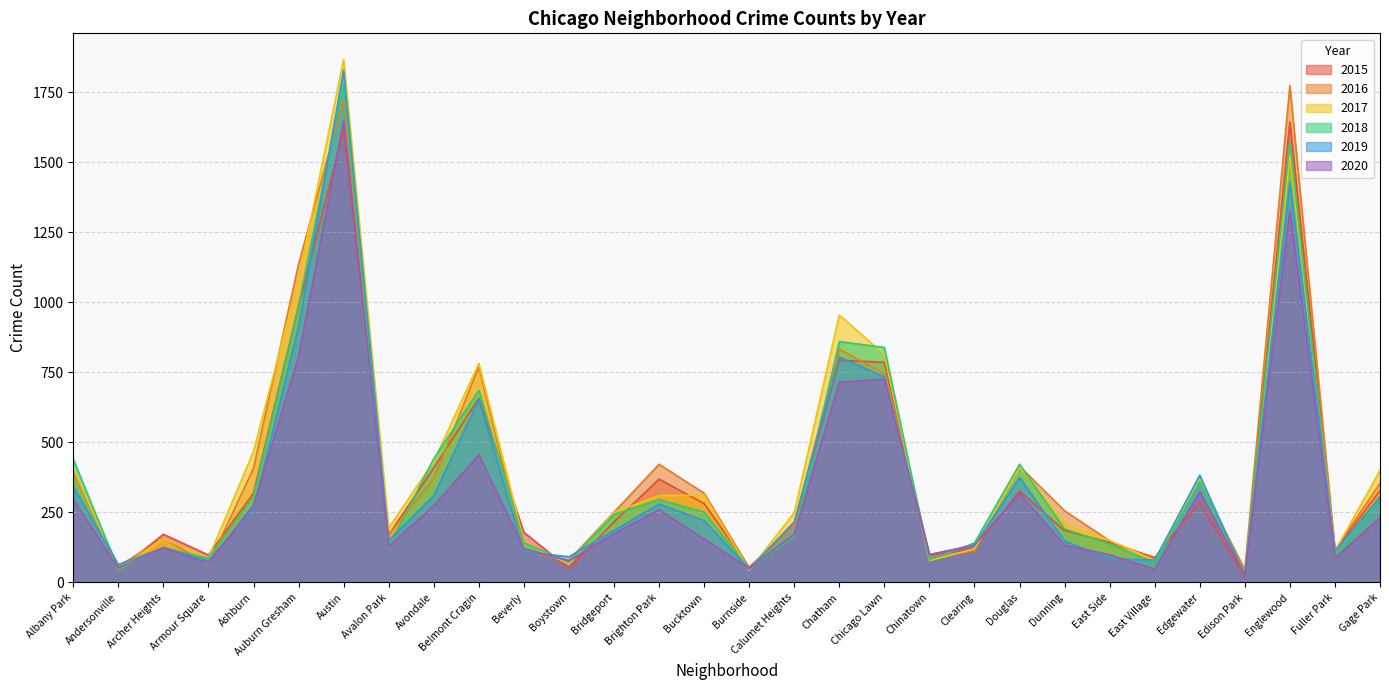

List the series in order of their peak value, lowest first.

2015, 2020, 2016, 2018, 2019, 2017